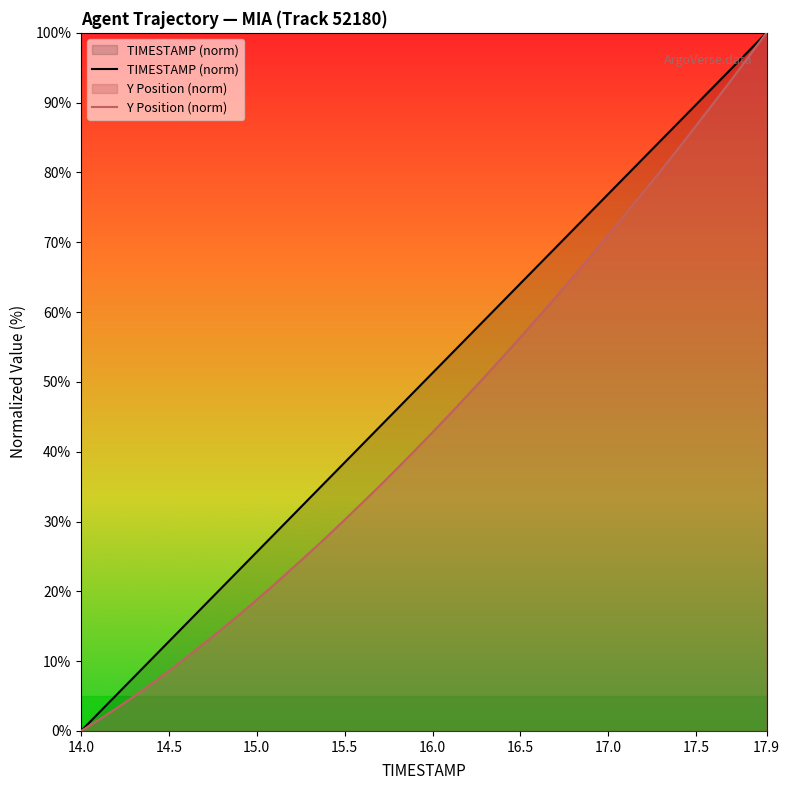

What is the average value of the TIMESTAMP (norm) series?

50.0